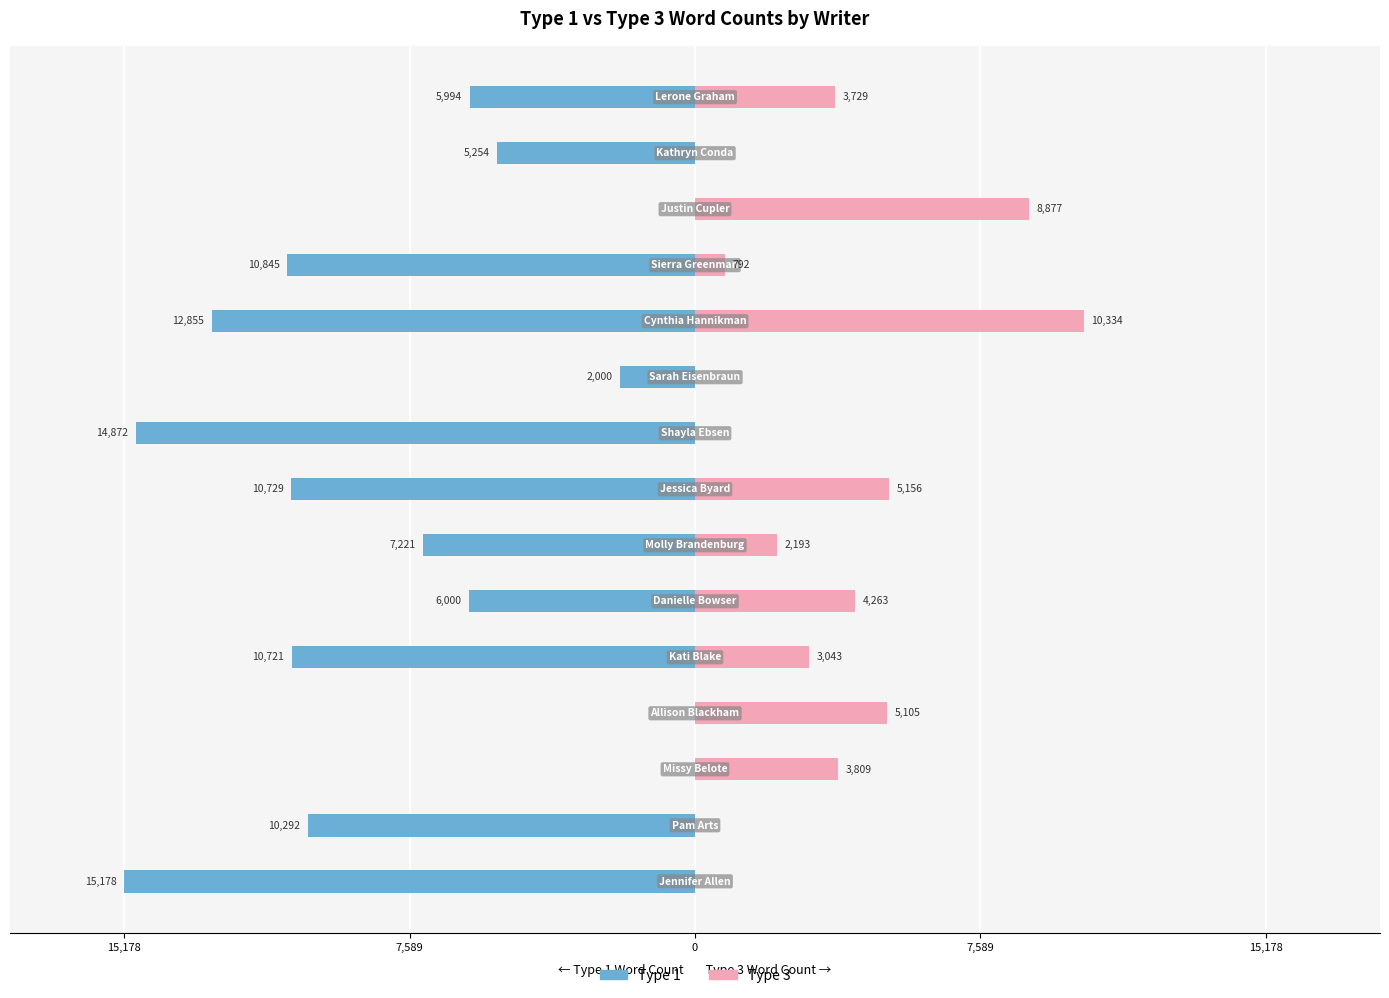

What is the difference between the second highest and minimum values in the Type 3 series?

8877